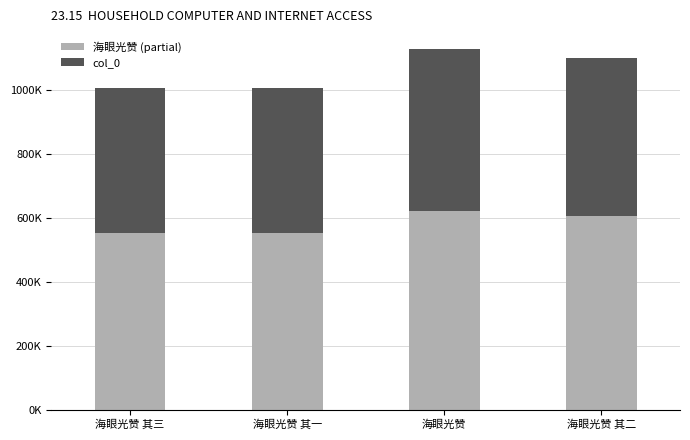

Rank the series by their average value, from lowest to highest.

海眼光赞 (lighter), col_0